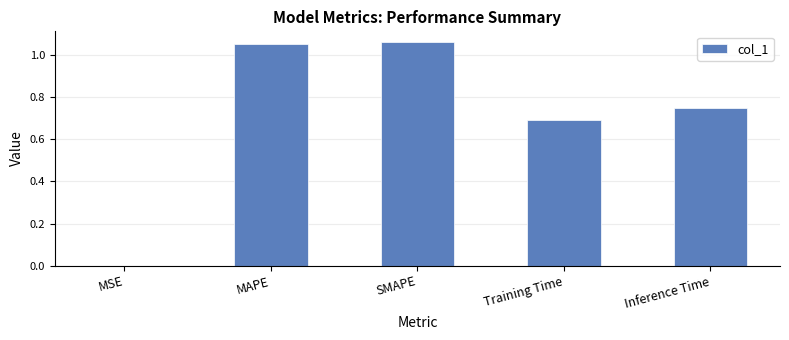

The value at Inference Time is 1.3. True or false?

False